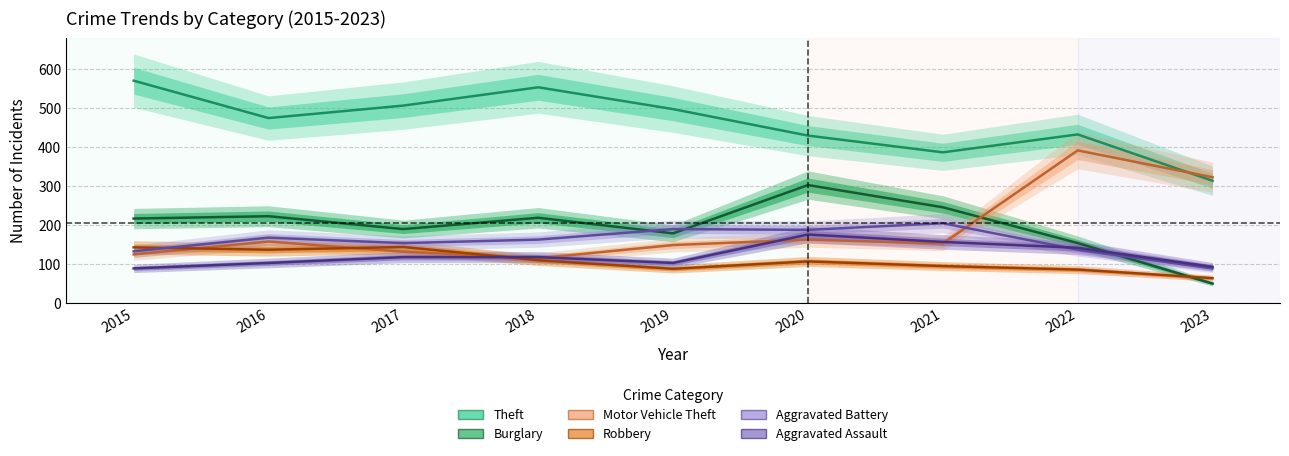

Rank the categories by Aggravated Battery value from lowest to highest.

2023, 2015, 2022, 2017, 2018, 2016, 2020, 2019, 2021